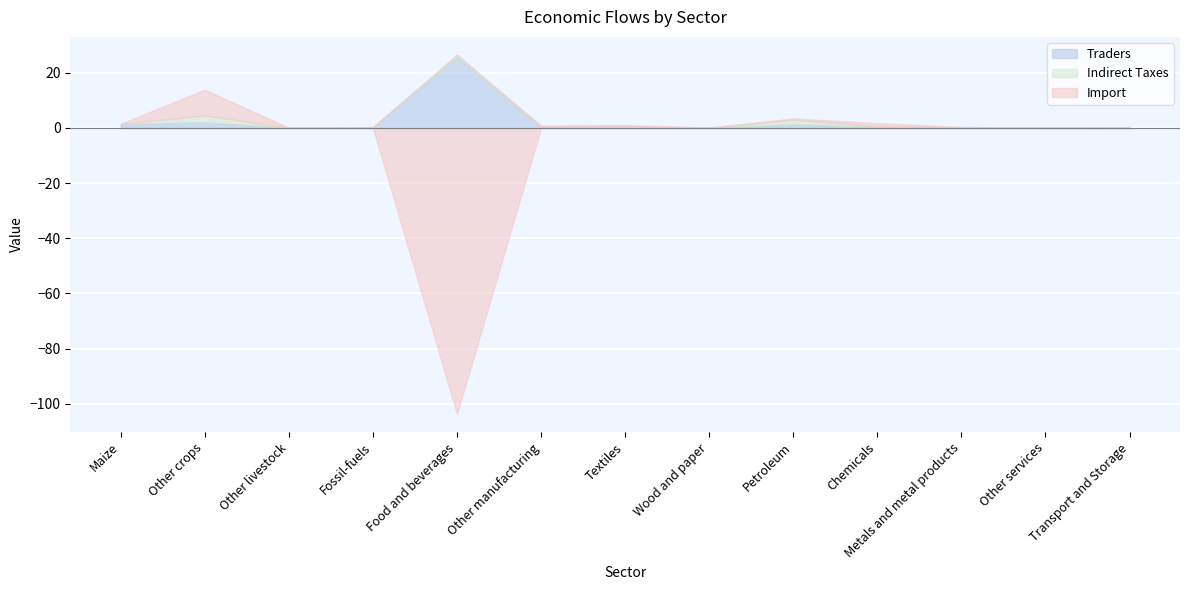

What position from the left is Metals and metal products?

11